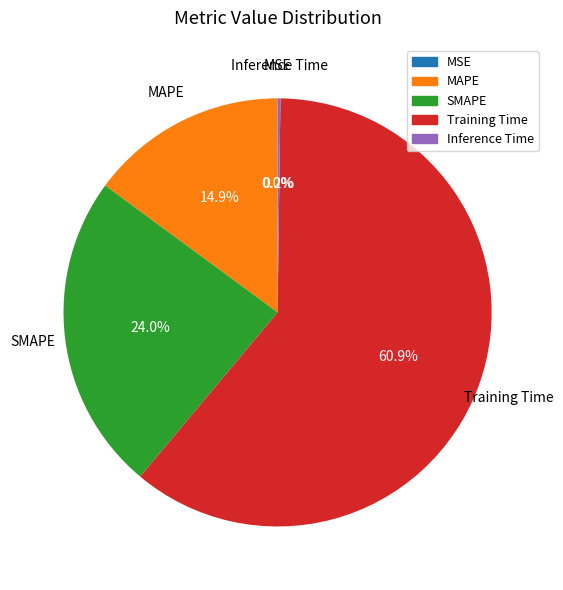

Is Training Time the majority of the pie?

Yes